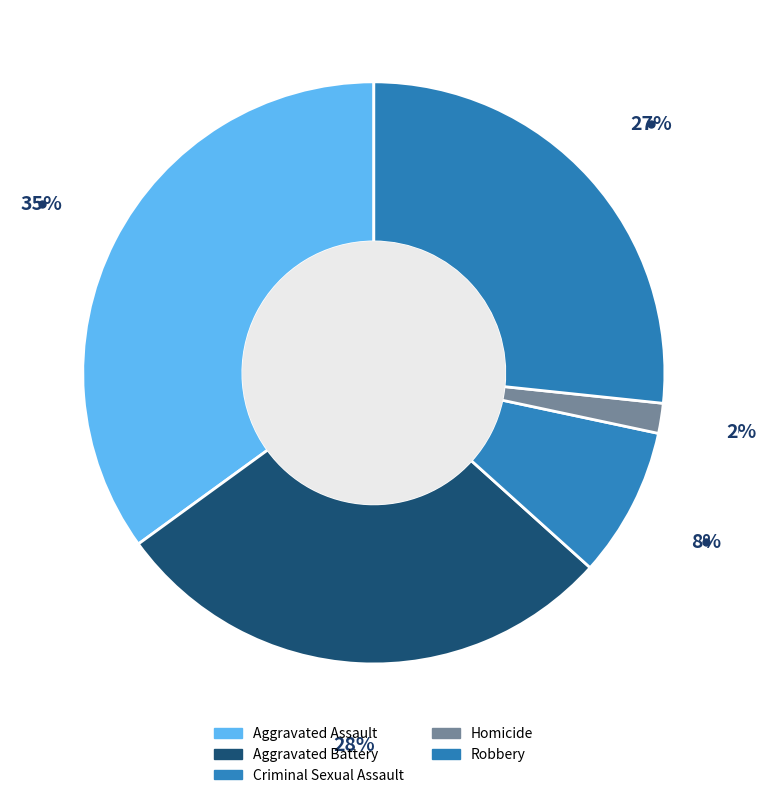

Is it true that Homicide is 2% of the pie?

True